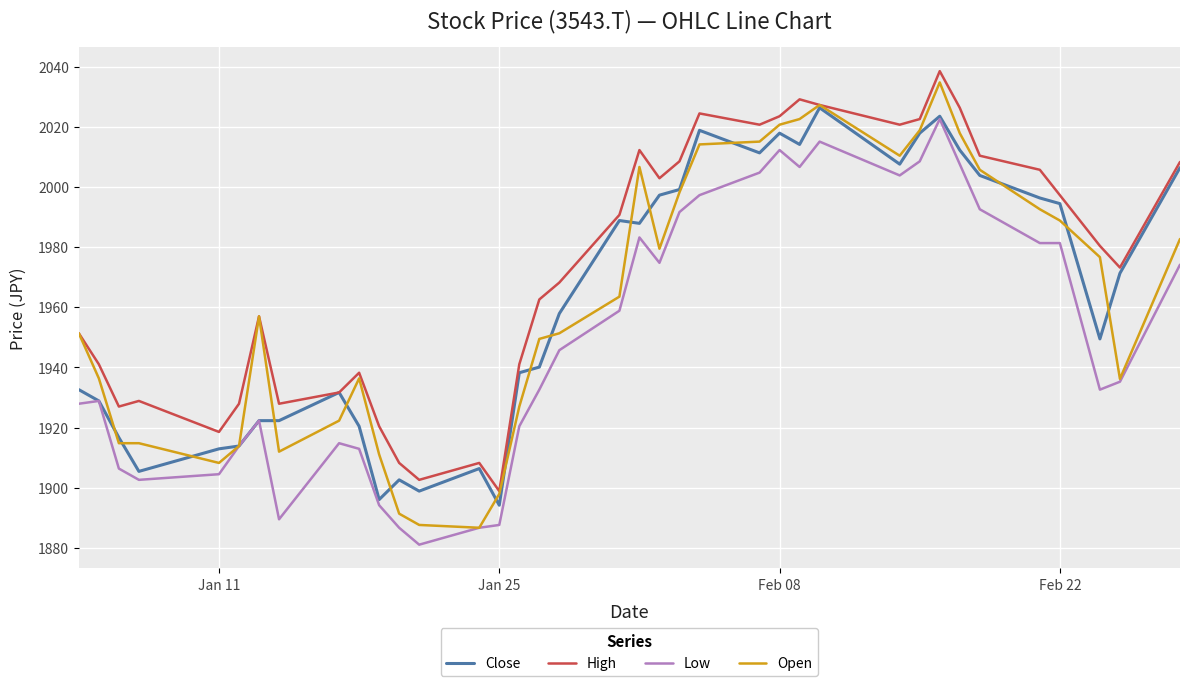

Which series has the widest spread of values?

Open